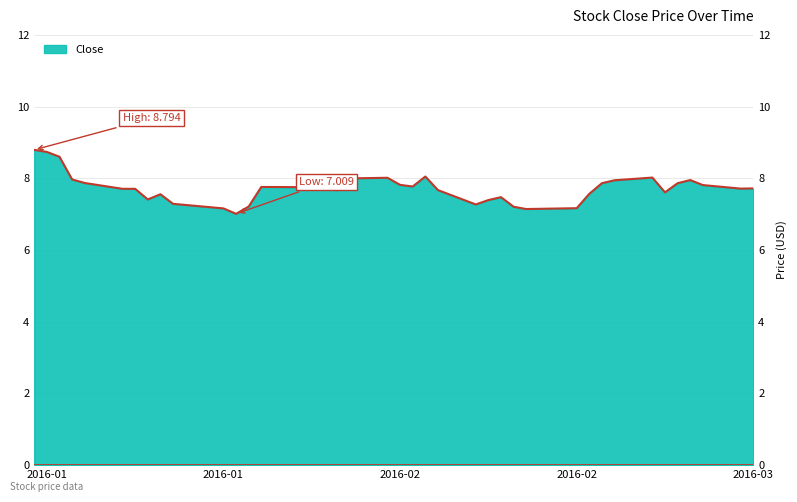

How many points are higher than both their immediate neighbors (excluding endpoints)?

8